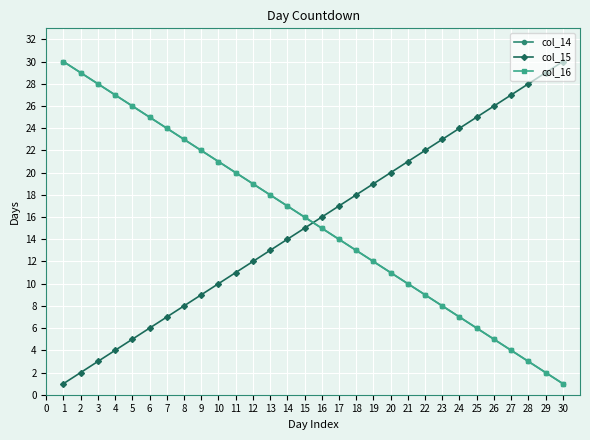

Is this an area chart (filled region under the line)?

No